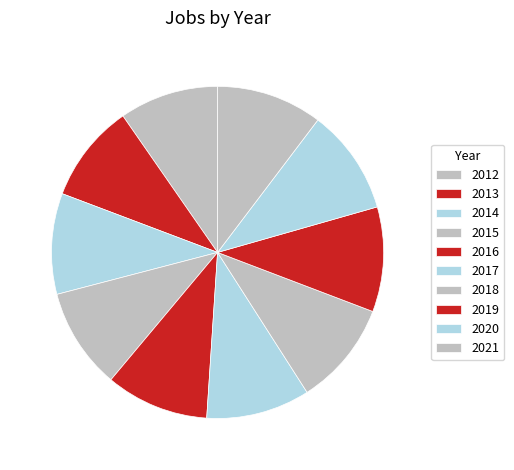

To the nearest percent, what is the average slice percentage?

10%